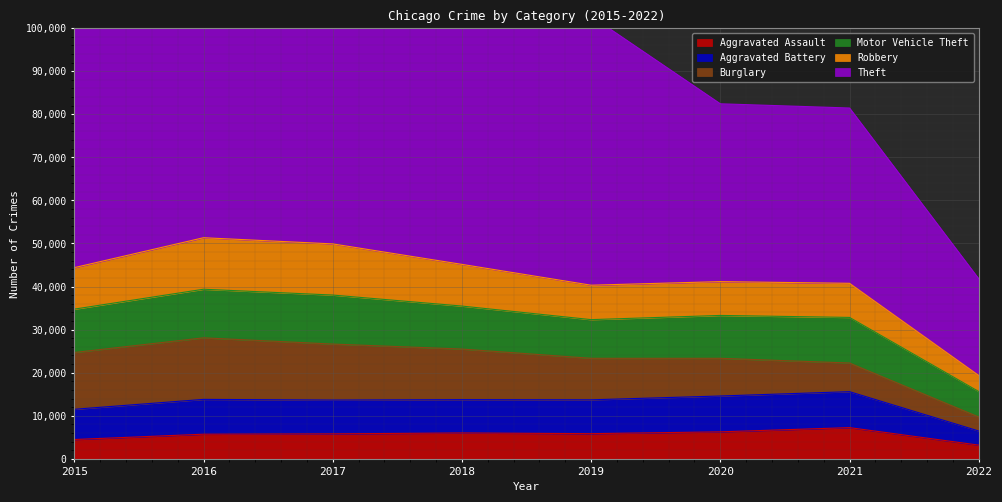

Which series changed the most between 2015 and 2022?

Theft